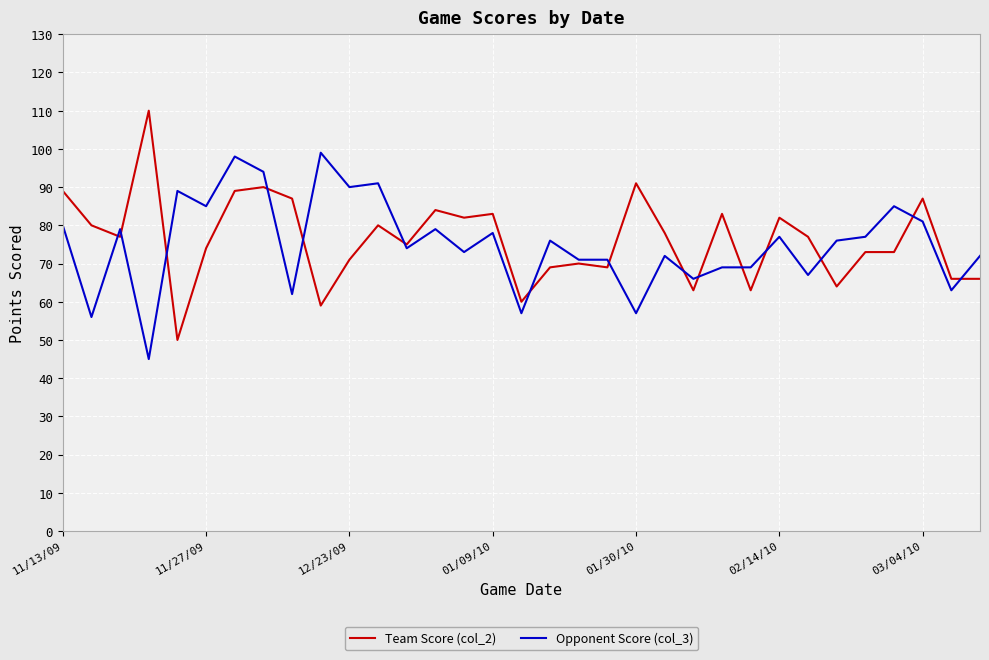

Rank the series by their maximum value, from lowest to highest.

Opponent Score (col_3), Team Score (col_2)